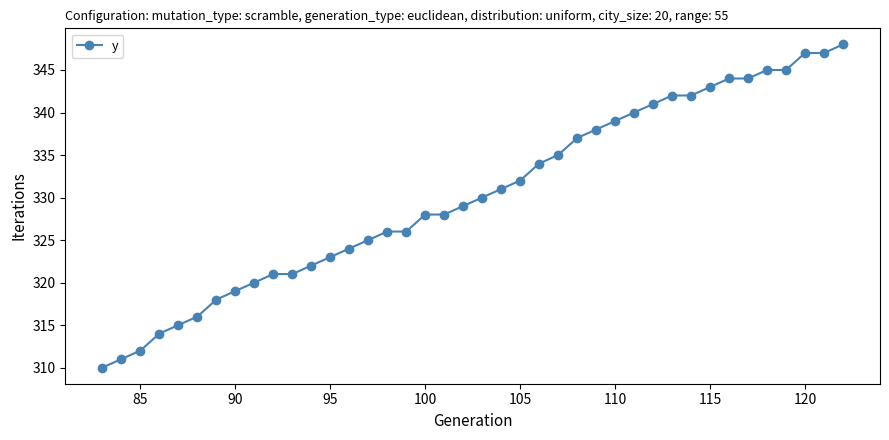

Does the chart have visible grid lines?

No